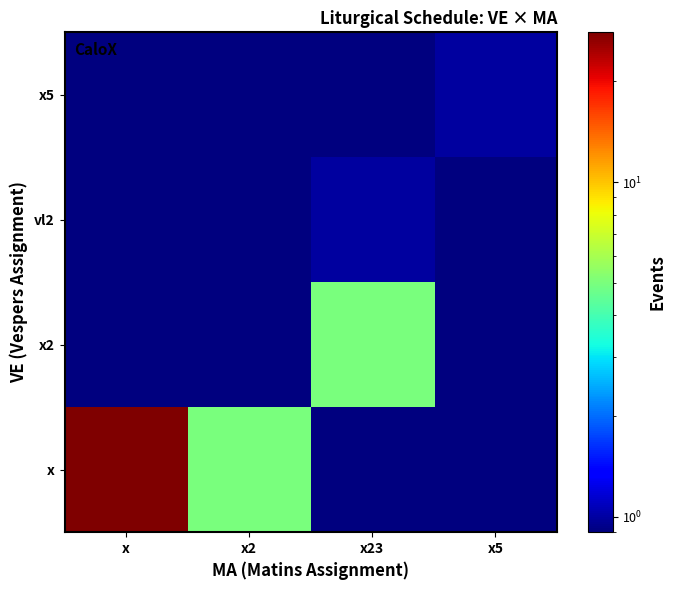

At how many categories does at least one series exceed 1?

3